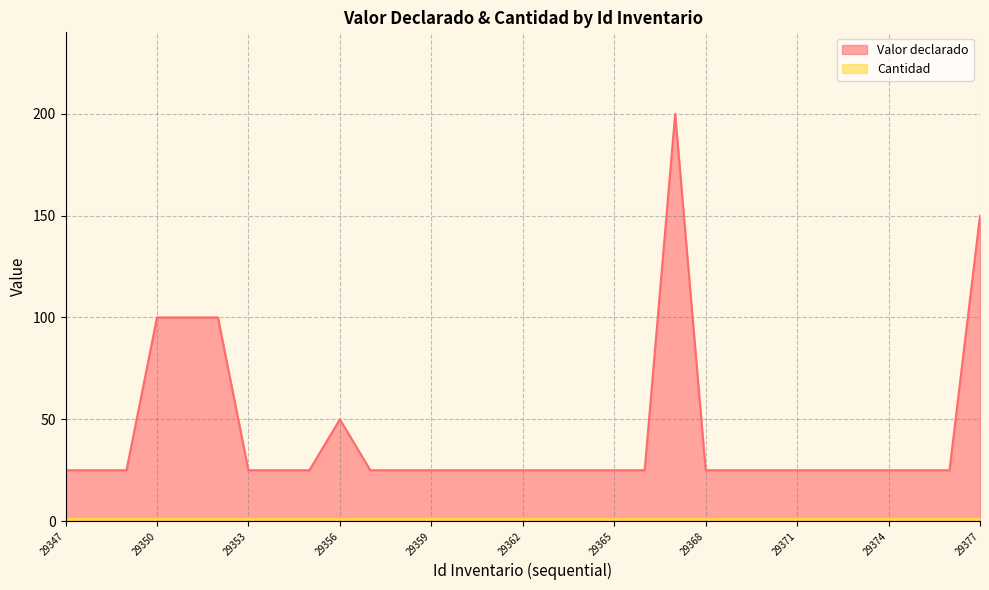

Reading left to right, list all the values displayed in this chart.

29347=25	29348=25	29349=25	29350=100	29351=100	29352=100	29353=25	29354=25	29355=25	29356=50	29357=25	29358=25	29359=25	29360=25	29361=25	29362=25	29363=25	29364=25	29365=25	29366=25	29367=200	29368=25	29369=25	29370=25	29371=25	29372=25	29373=25	29374=25	29375=25	29376=25	29377=150